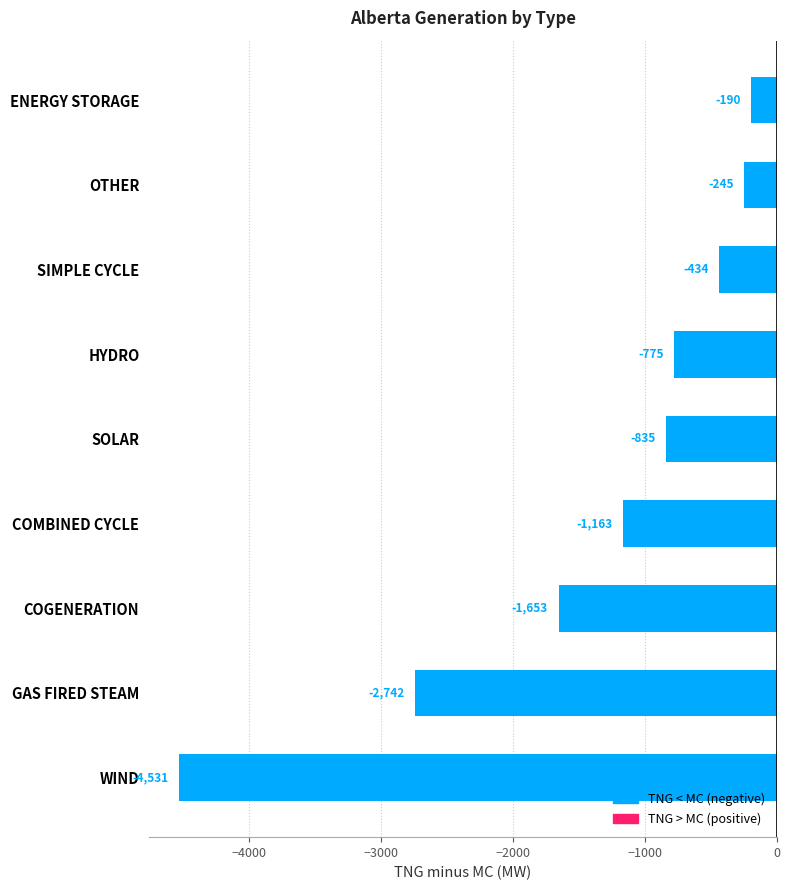

Which category has the highest value across all series?

ENERGY STORAGE